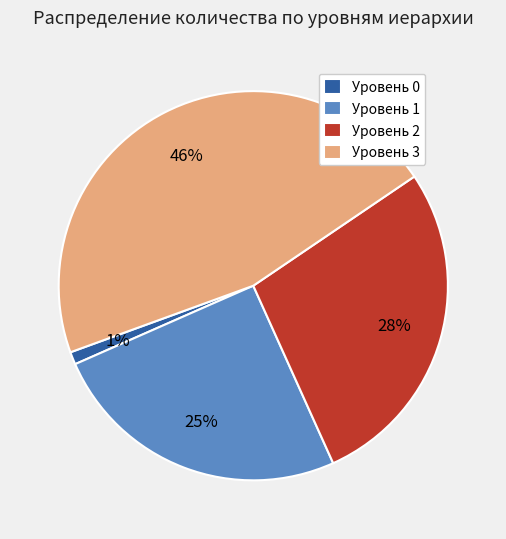

Rank the categories by value from lowest to highest.

Уровень 0, Уровень 1, Уровень 2, Уровень 3